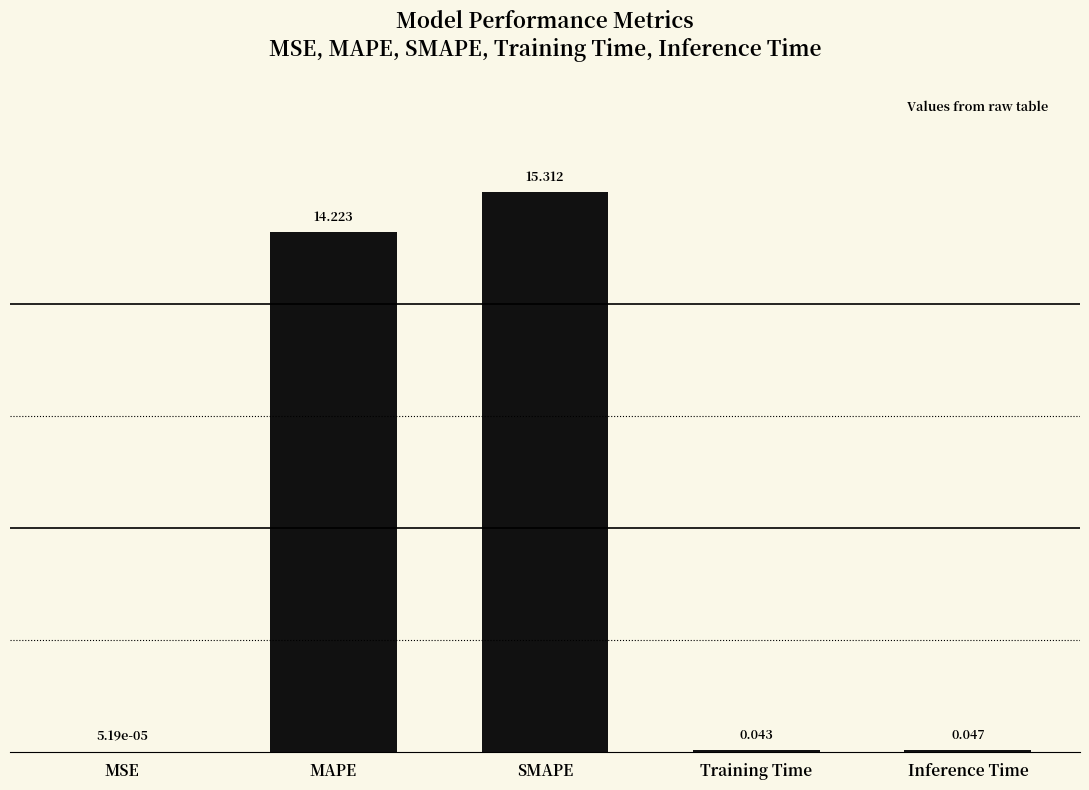

The value at SMAPE is 8.1. True or false?

False